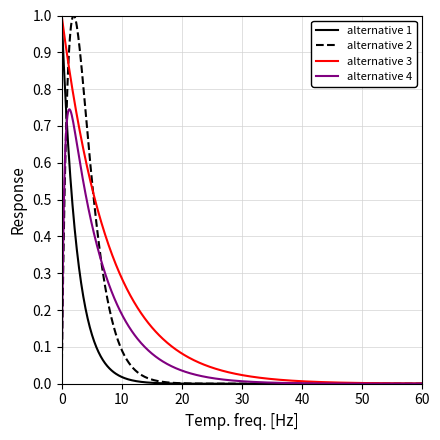

True or false: alternative 4 and alternative 2 intersect in this chart.

True